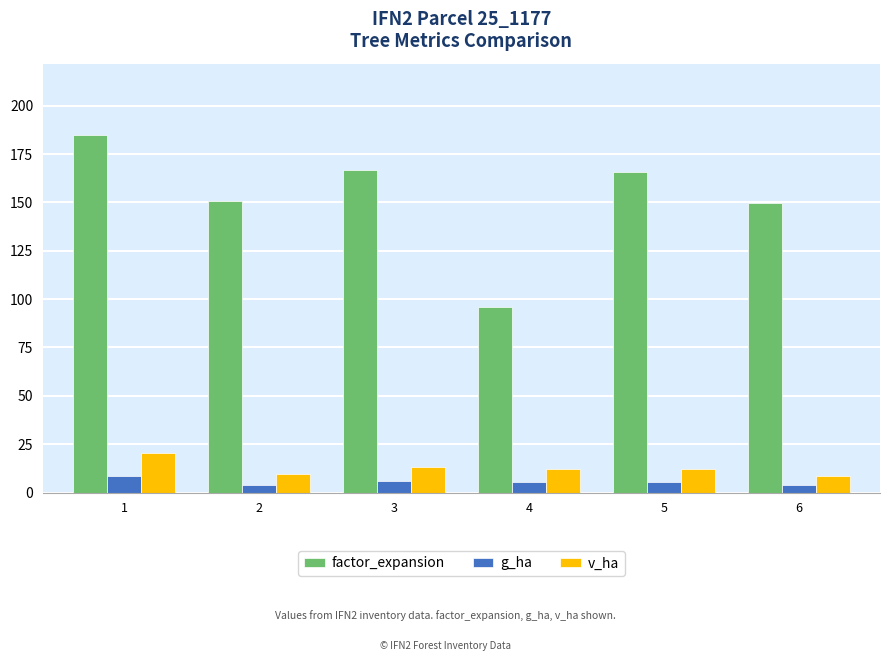

What is the greatest value displayed?

184.8